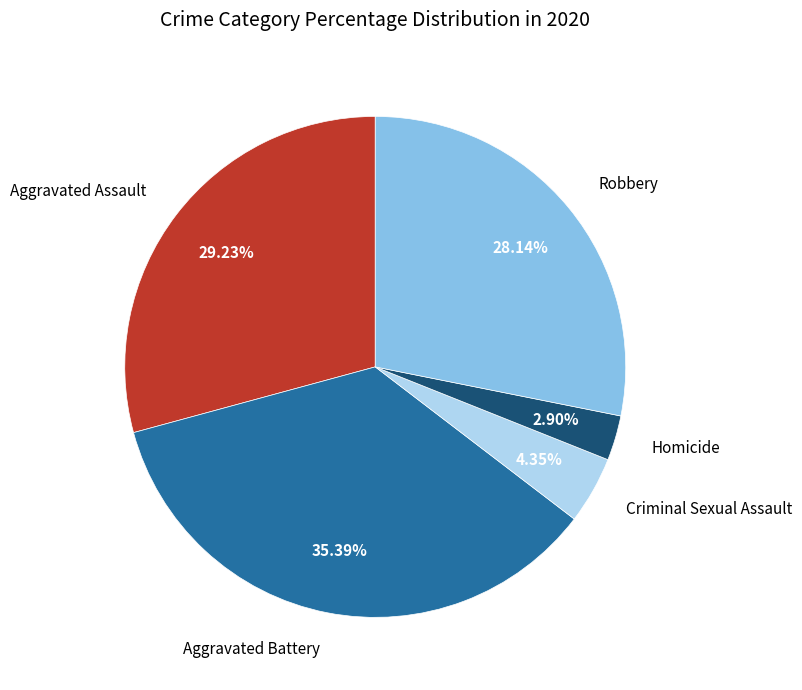

To the nearest percent, what is the average slice percentage?

20%